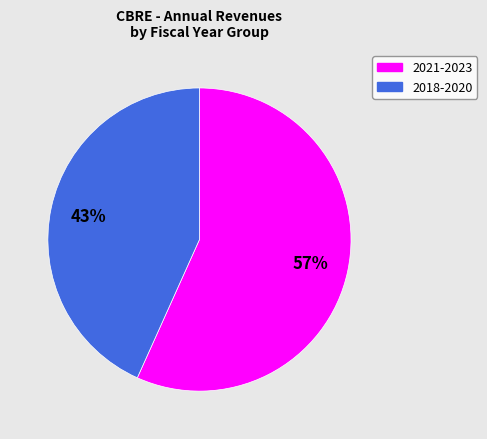

To the nearest percent, what is the average slice percentage?

50%